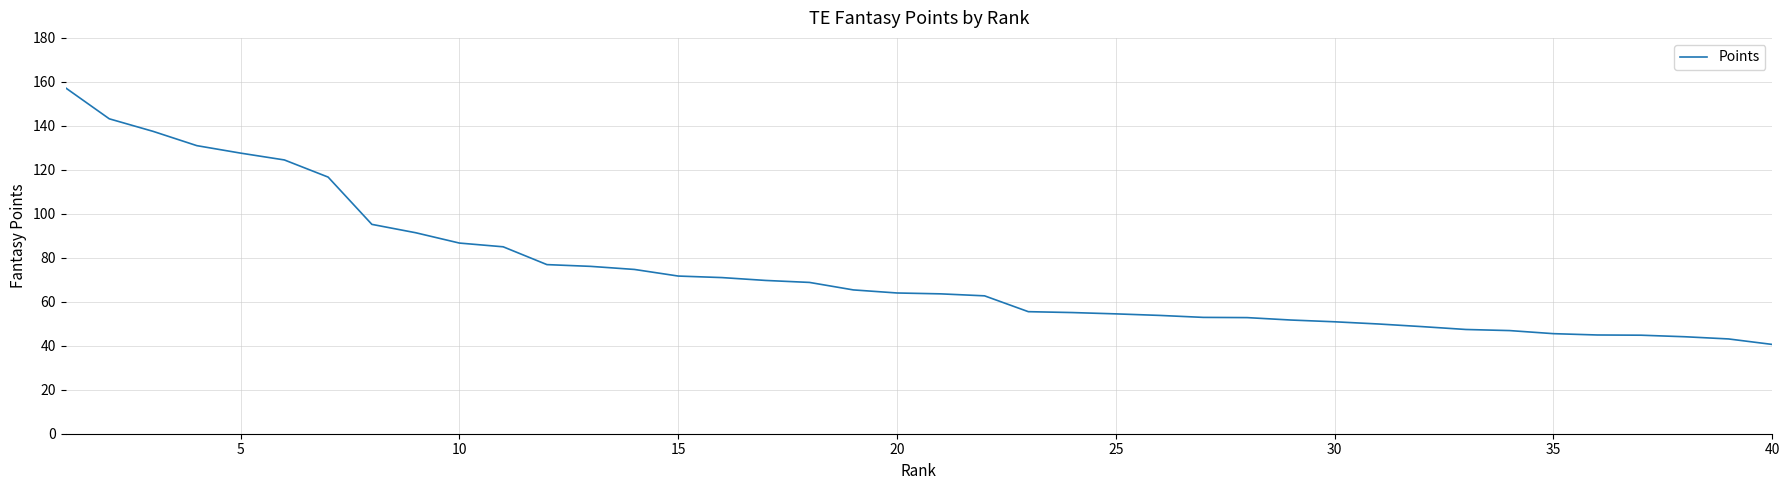

What is the difference between the maximum and minimum values?

116.7